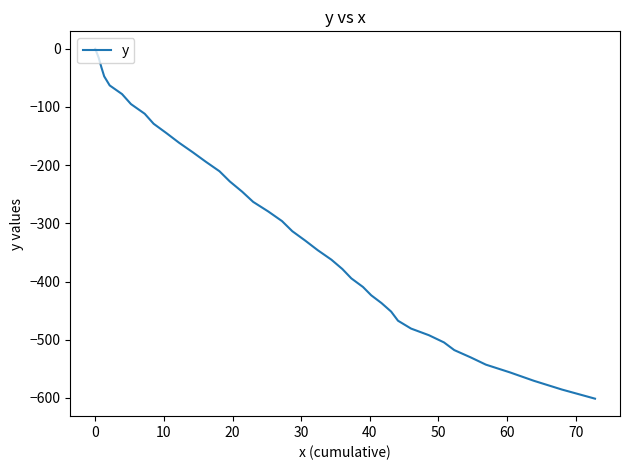

What is the sum of all values?

-12469.9